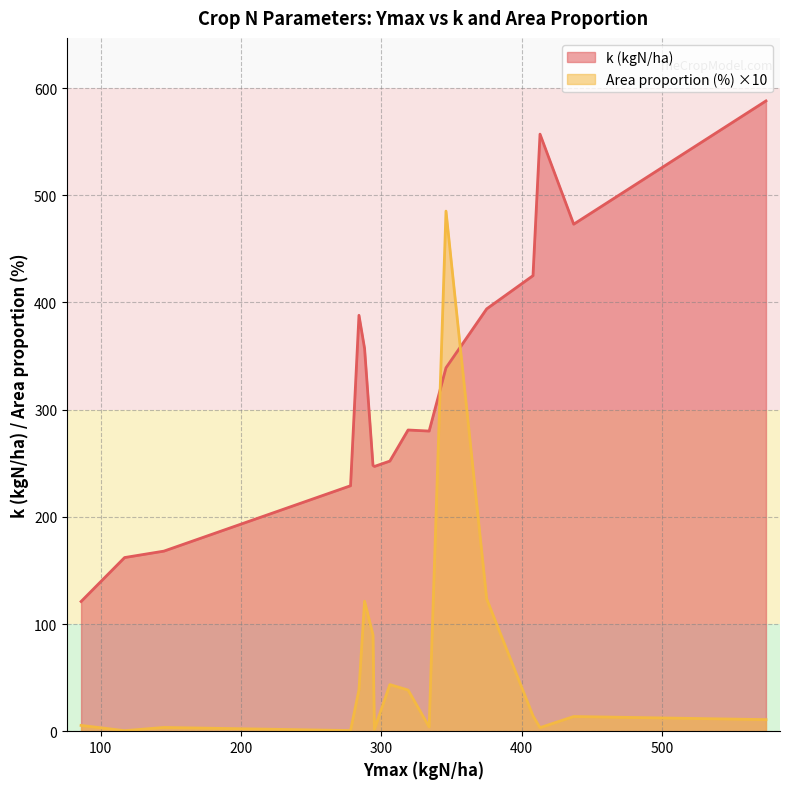

What is the highest value of the k (kgN/ha) series?

588.0